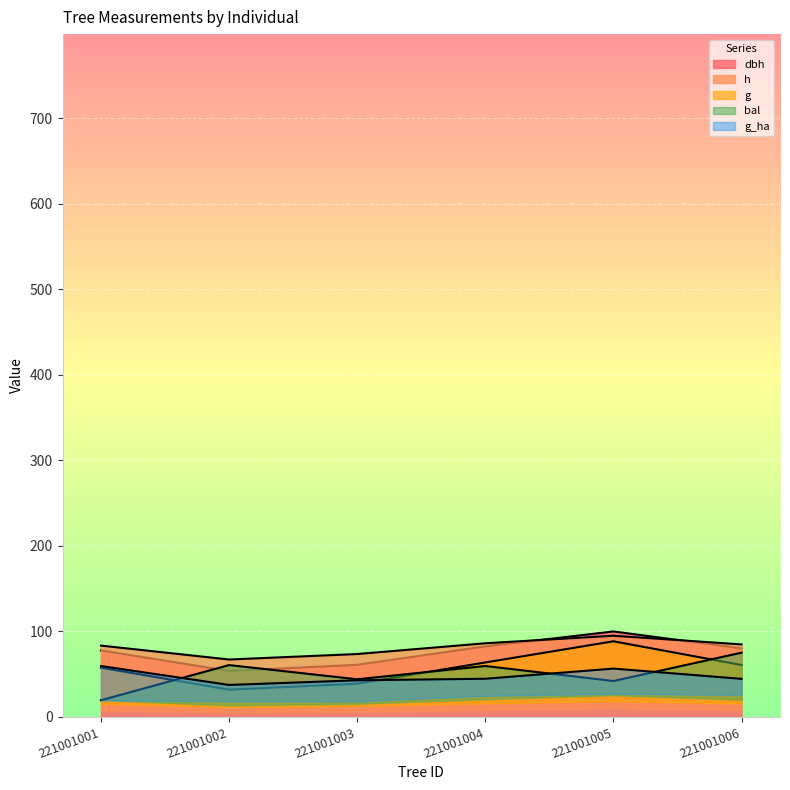

What is the difference between the maximum and second lowest values in the h series?

21.4